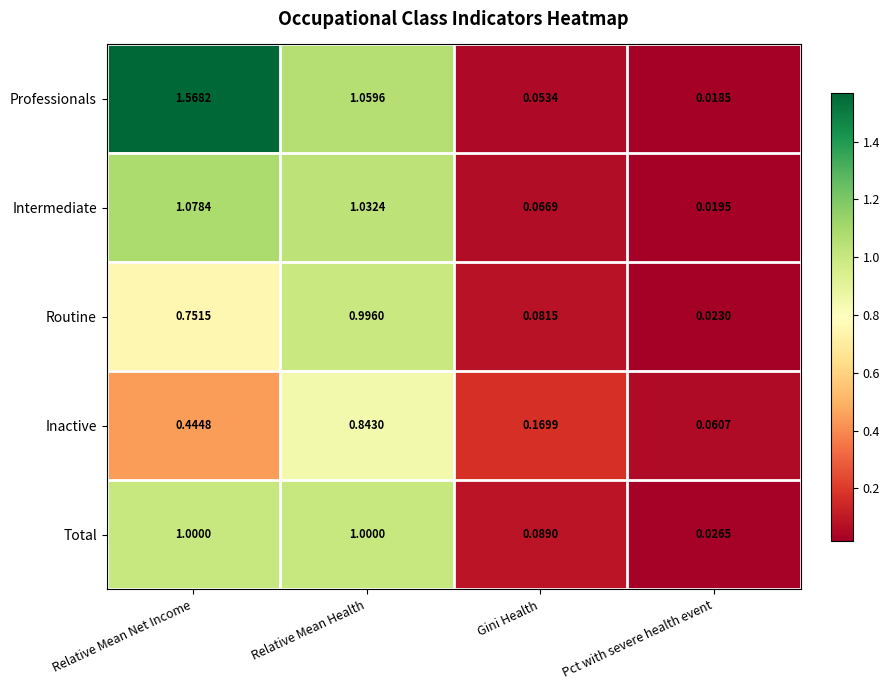

At which label does Intermediate reach its peak?

Relative Mean Net Income